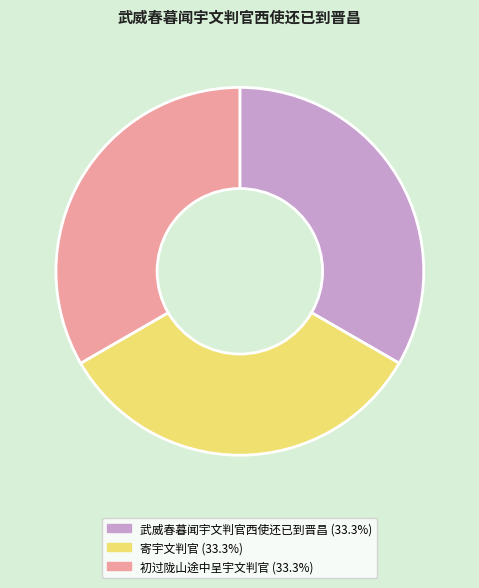

What is the ratio of the value at 寄宇文判官 to the value at 初过陇山途中呈宇文判官?

1.0